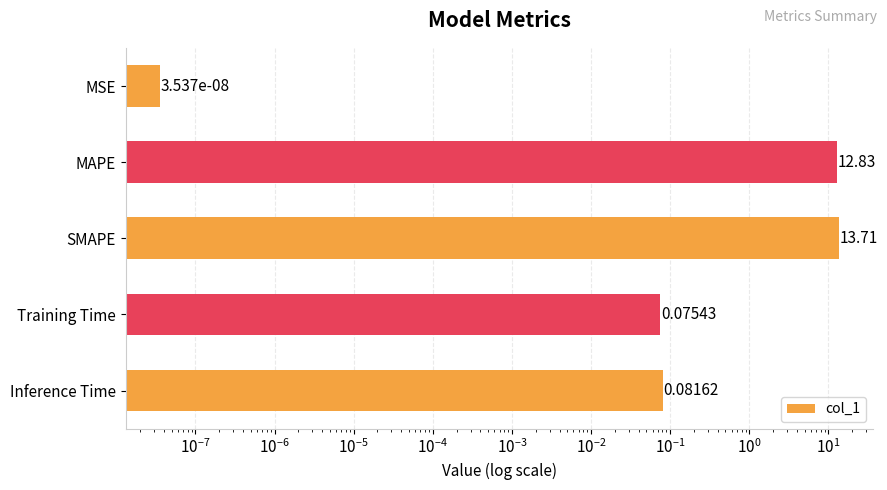

What is the average value?

5.3